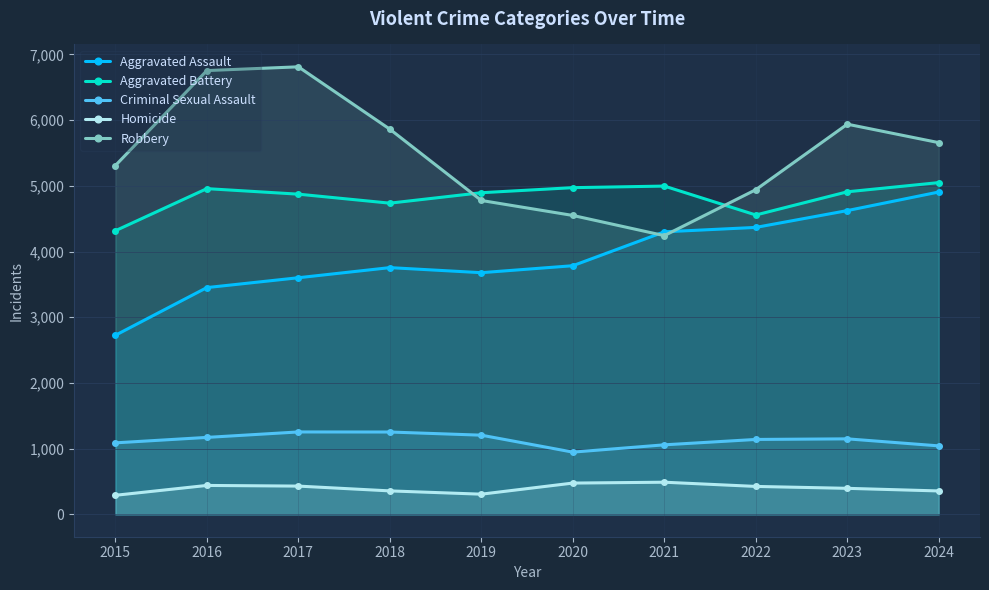

At how many categories does at least one series exceed 1837?

10